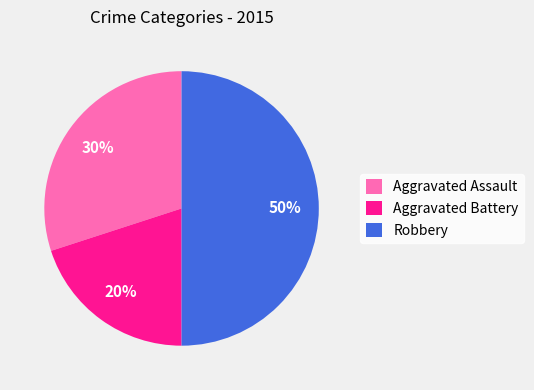

Rank the categories by value from highest to lowest.

Robbery, Aggravated Assault, Aggravated Battery